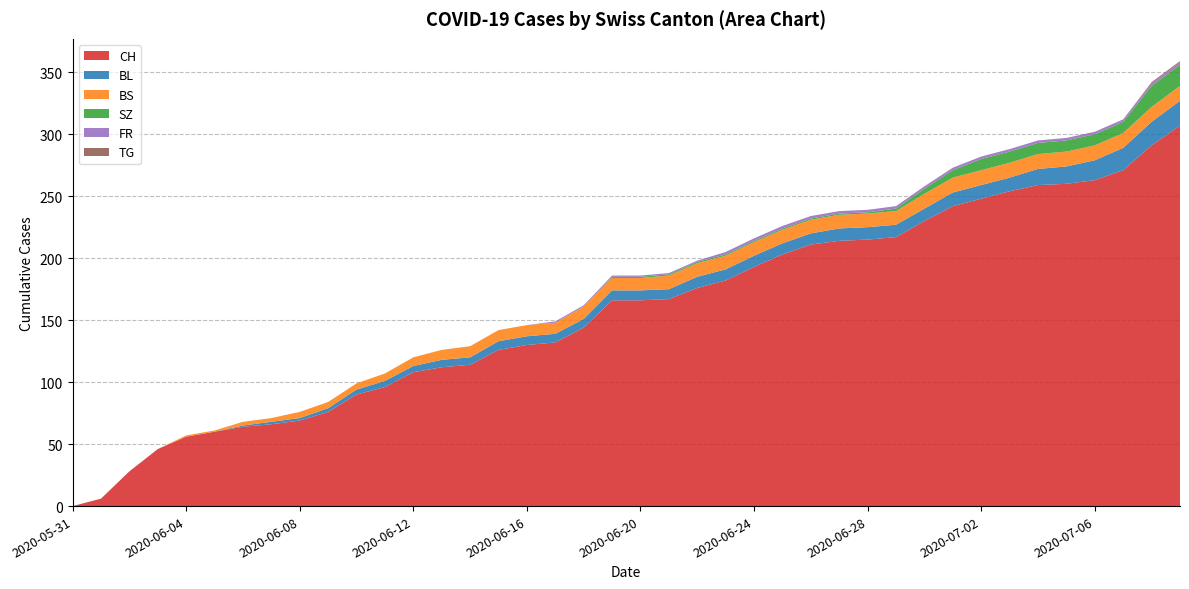

Reading right to left, transcribe all the data shown in this chart.

CH: 307	291	271	263	260	259	254	248	242	230	217	215	214	211	203	193	182	176	167	166	166	144	132	130	126	114	112	108	96	90	76	69	66	64	60	56	46	28	6	0
BL: 20	19	18	16	14	13	11	11	11	10	10	10	10	9	9	9	9	9	8	8	8	7	7	7	7	6	6	5	5	4	3	2	2	1	0	0	0	0	0	0
BS: 12	12	12	12	12	12	12	12	12	12	11	11	11	11	11	11	11	11	11	10	10	10	9	9	9	9	8	7	6	5	5	5	3	3	1	1	0	0	0	0
SZ: 17	17	9	9	9	9	9	9	6	4	2	1	1	1	1	1	1	1	1	1	1	0	0	0	0	0	0	0	0	0	0	0	0	0	0	0	0	0	0	0
FR: 2	2	2	2	2	2	2	2	2	2	2	2	2	2	2	2	2	1	1	1	1	1	1	0	0	0	0	0	0	0	0	0	0	0	0	0	0	0	0	0
TG: 1	1	0	0	0	0	0	0	0	0	0	0	0	0	0	0	0	0	0	0	0	0	0	0	0	0	0	0	0	0	0	0	0	0	0	0	0	0	0	0